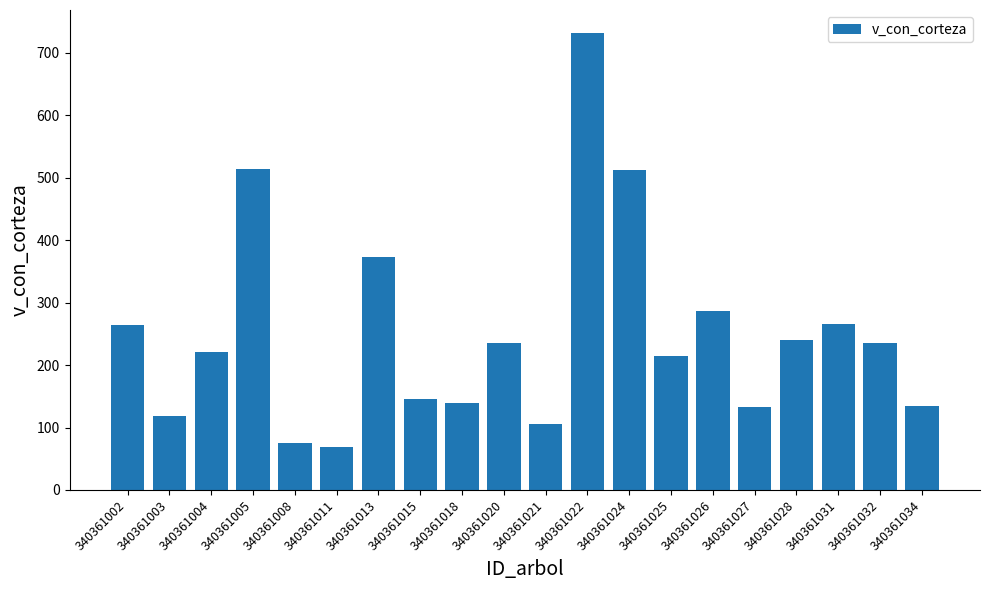

Where is the data nearest to the value 400?

340361013